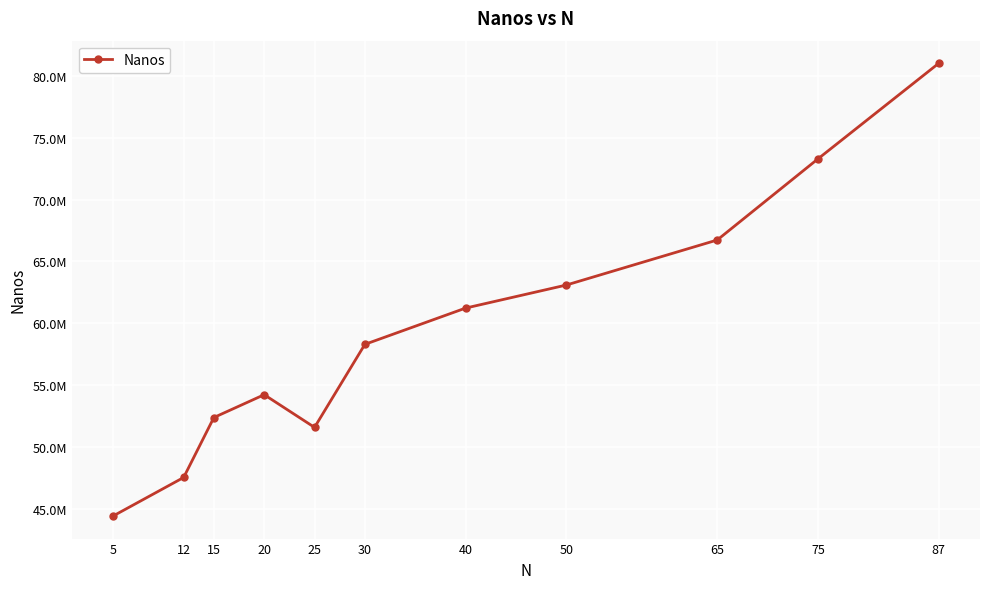

True or false: the data shows 93522212 at 50.

False